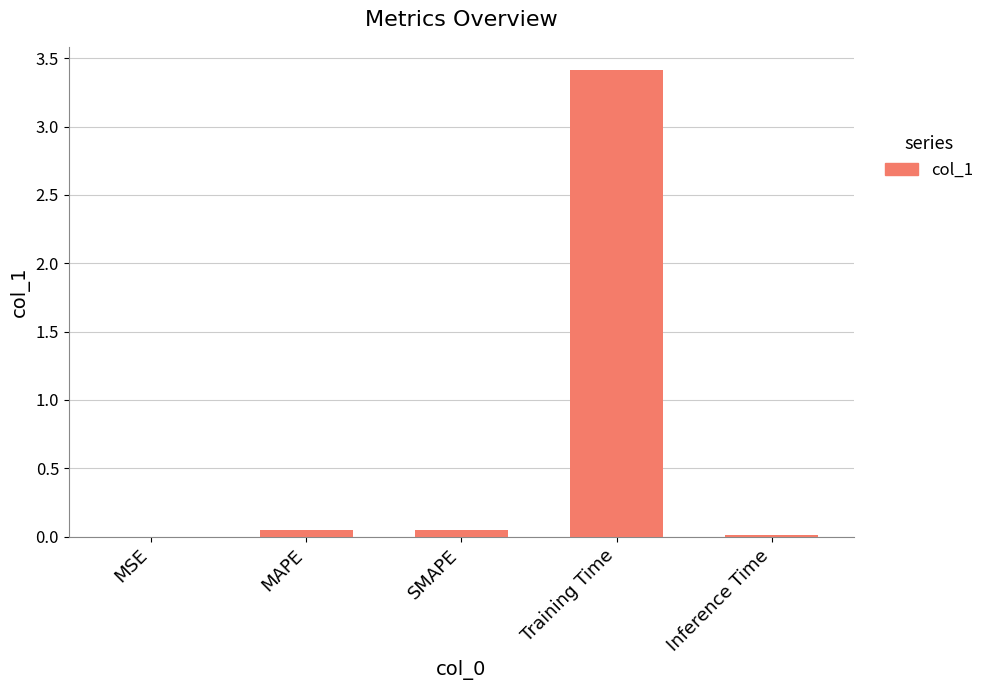

The value at Inference Time is 0.0. True or false?

True